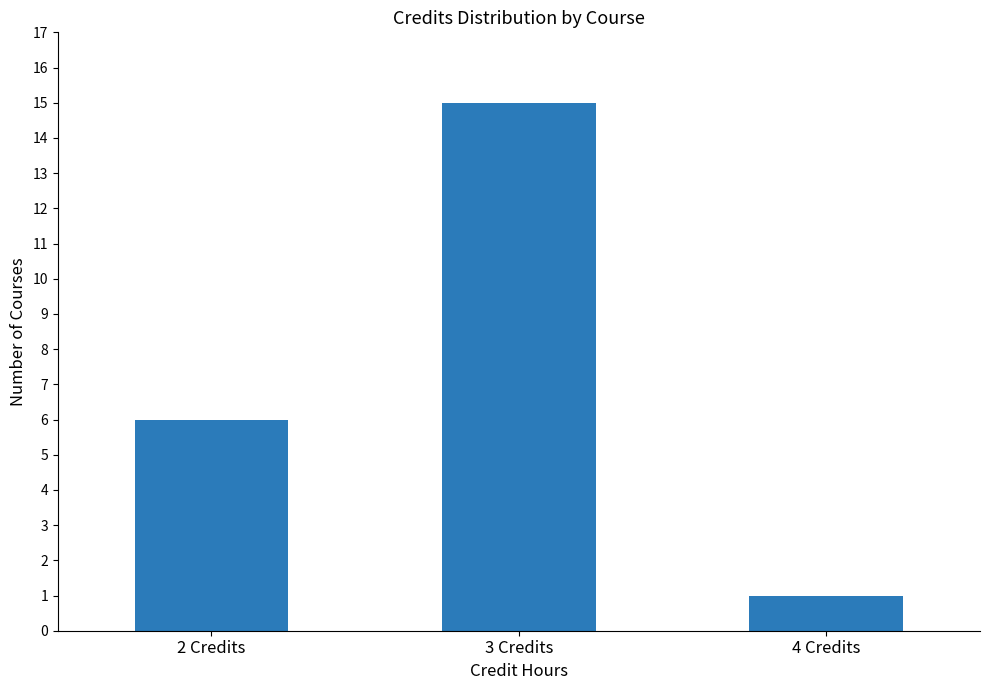

Is it true that the value at 4 Credits is 0?

False